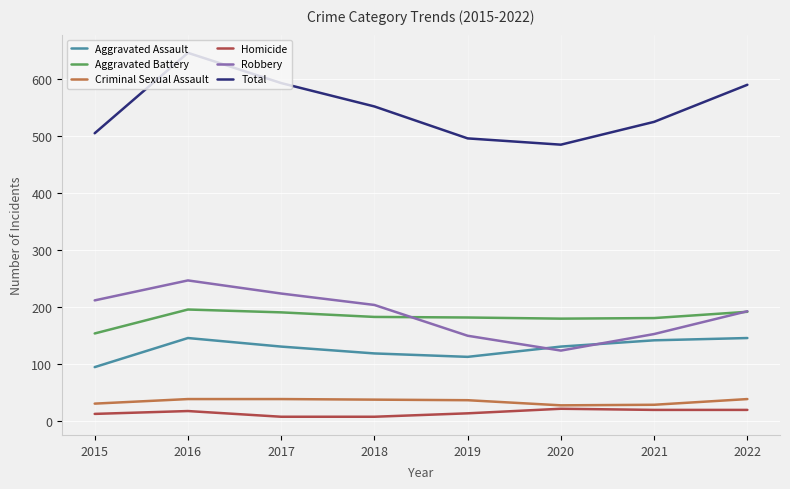

At which category is the sum across all series the highest?

2016